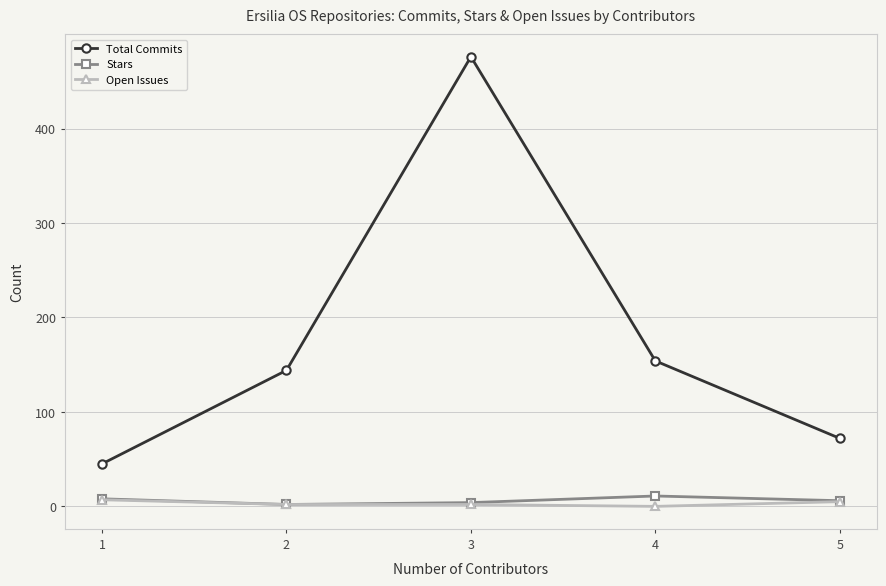

What is the difference between the Total Commits values at 1 and 5?

27